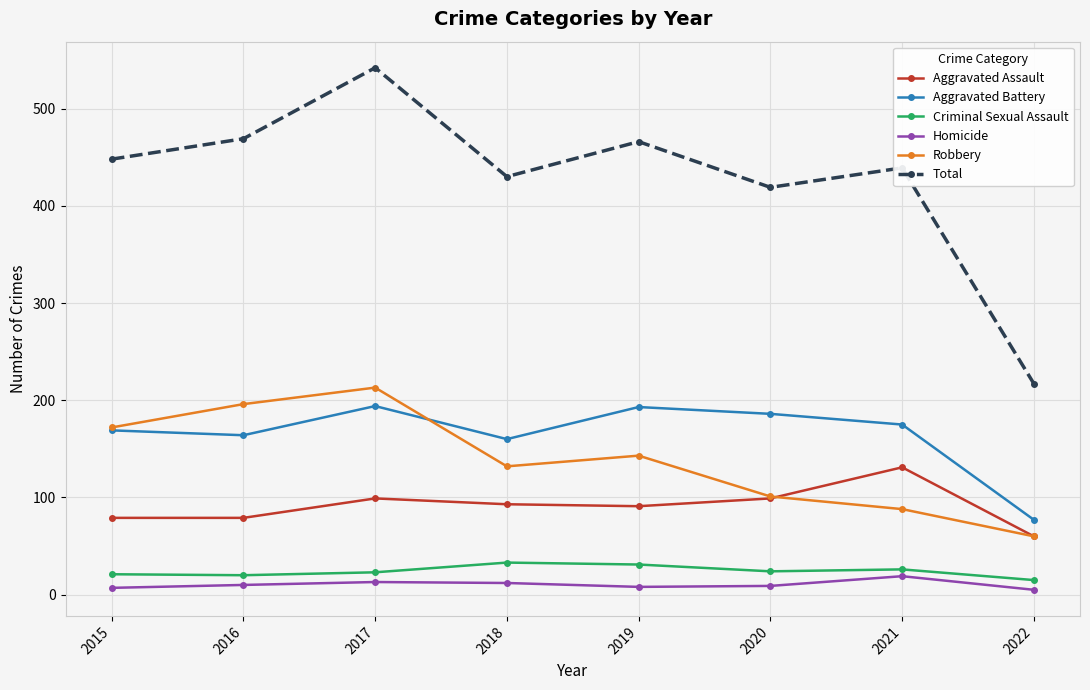

True or false: Total has more than 1 interior local peaks.

True